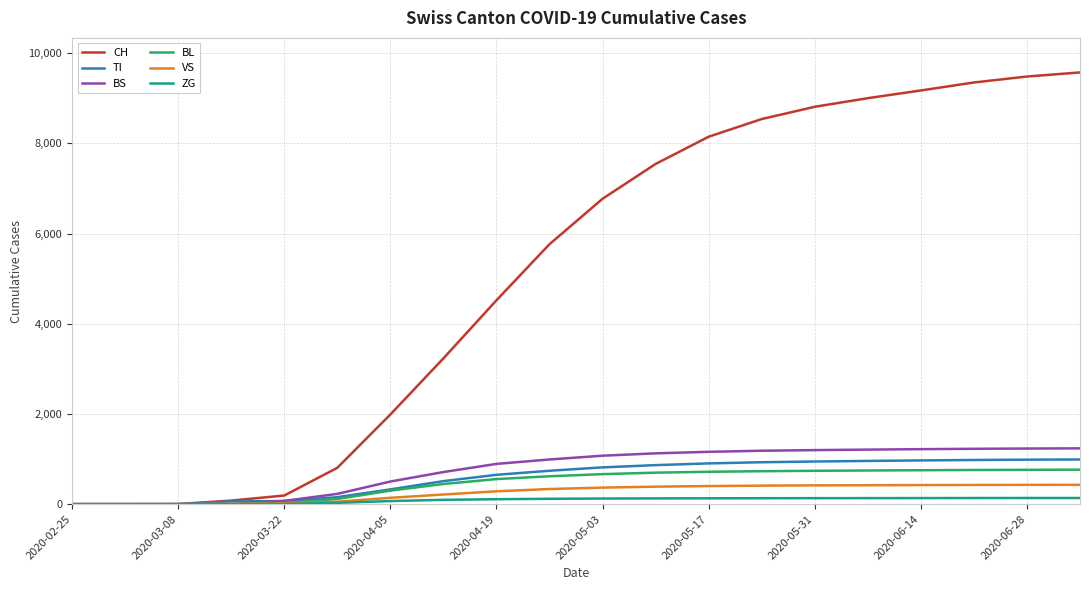

Which series has the widest spread of values?

CH